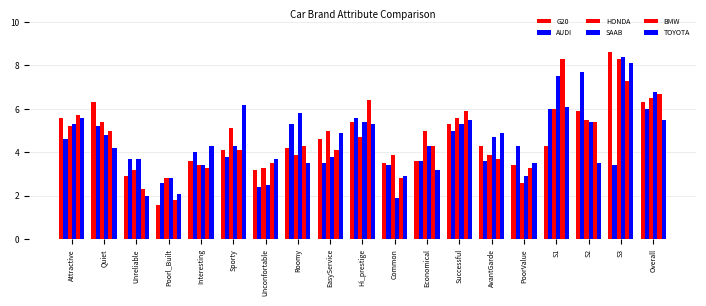

Between AvantGarde and Hi_prestige, which is larger?

Hi_prestige